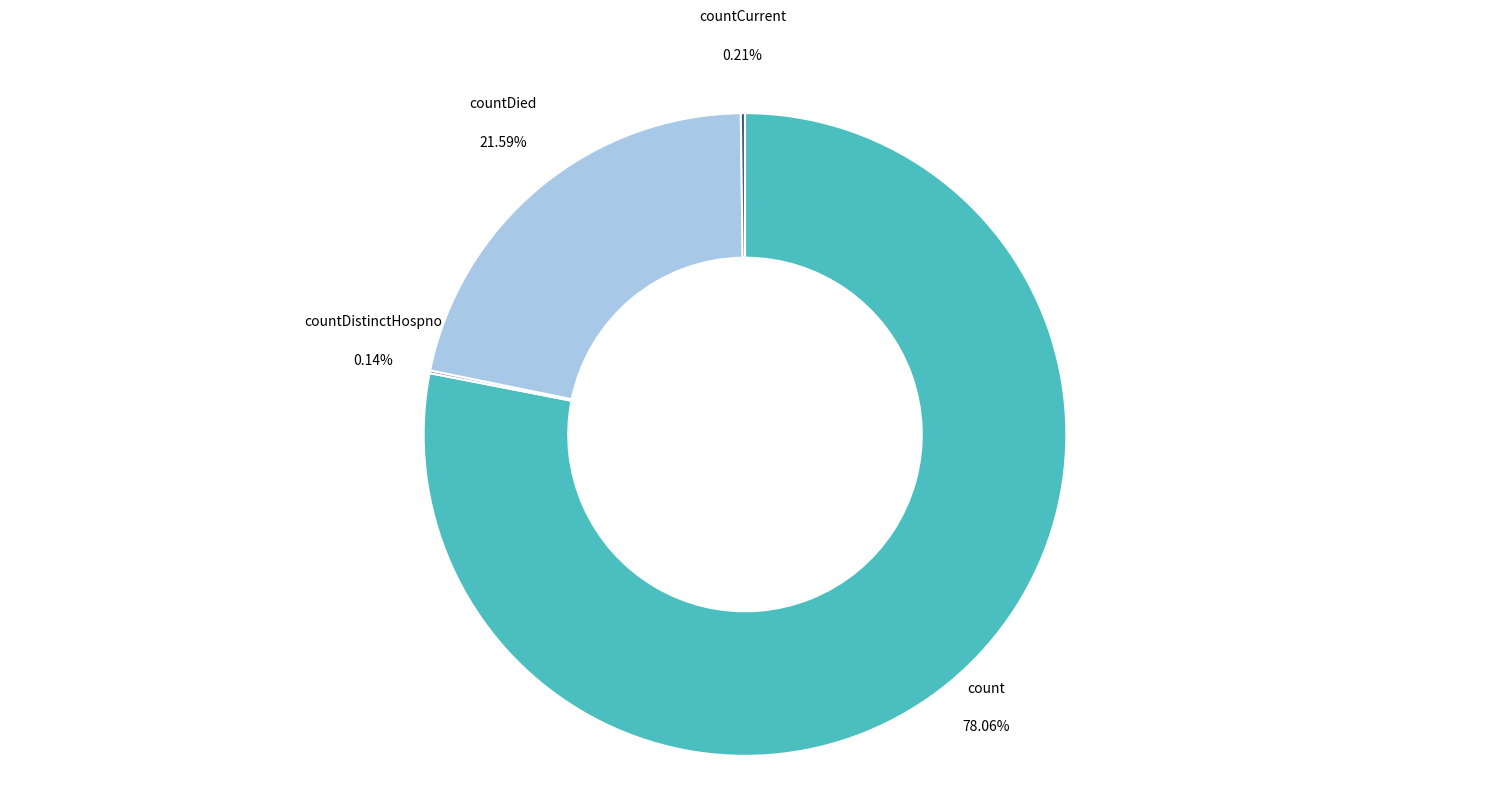

Is there any slice that represents more than half of the pie?

Yes